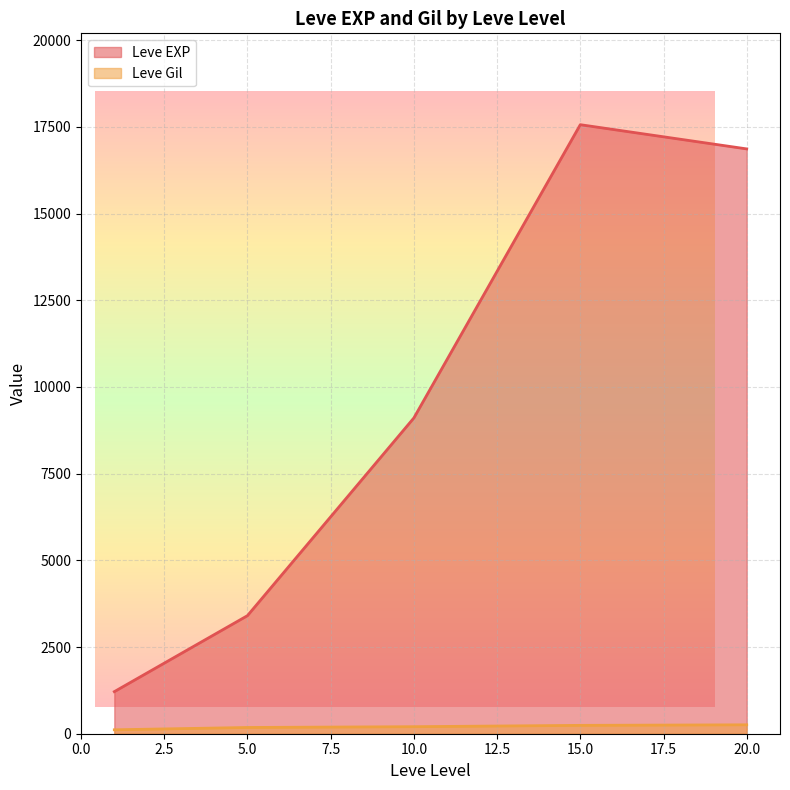

At which label is Leve EXP closest to 11795?

10